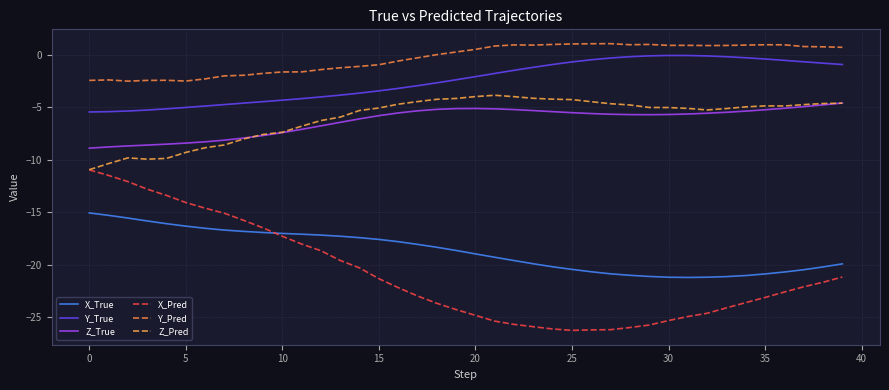

How many series are shown in this chart?

6